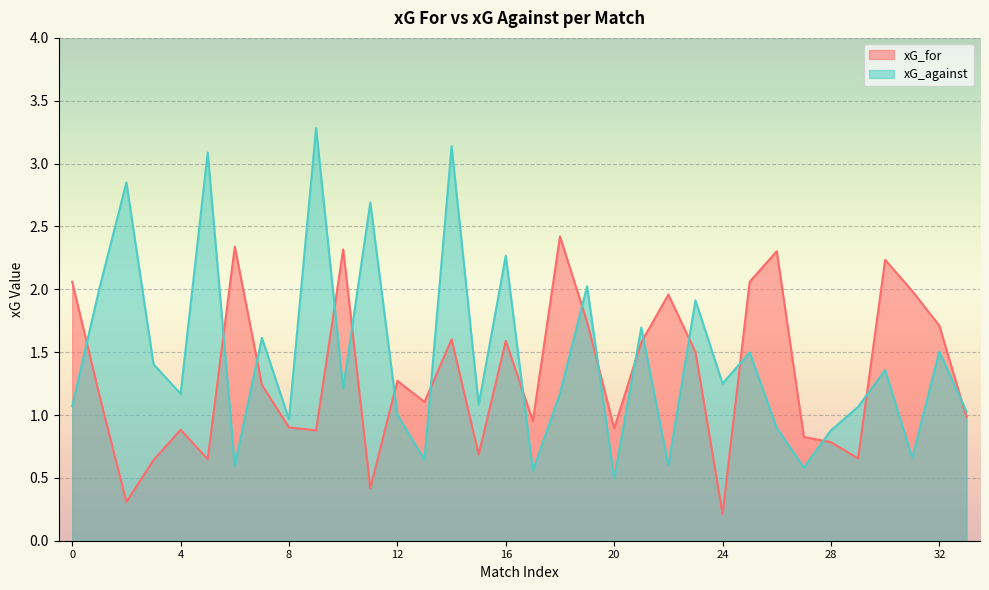

True or false: xG_for and xG_against cross at least once.

True